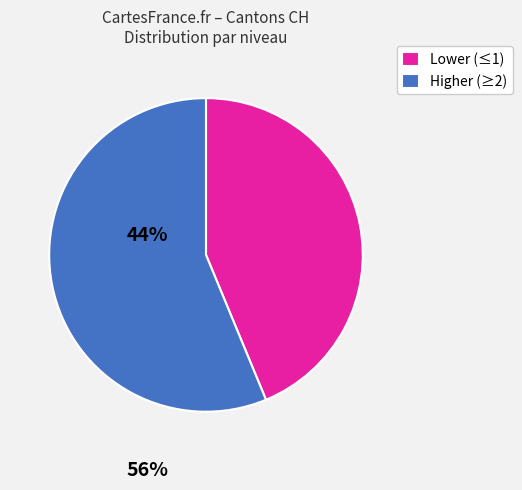

Is it true that Lower (≤1) is 44% of the pie?

True